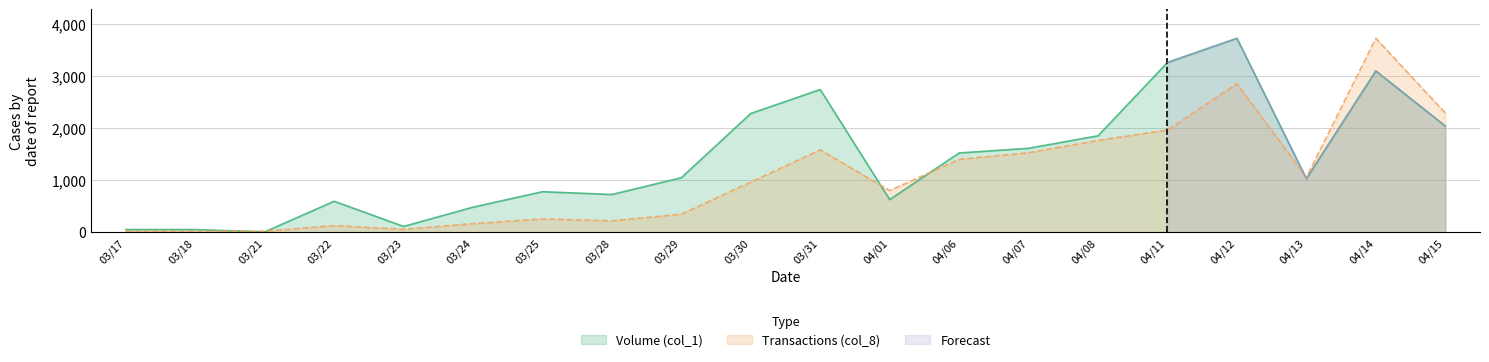

What is the sum of all Volume (col_1) values?

27681000.0